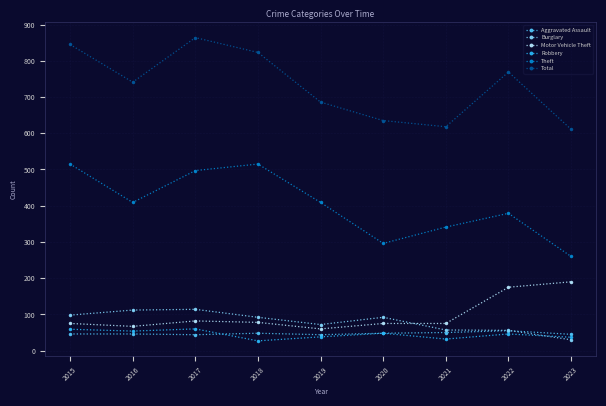

Where does the Robbery series first go above 46?

2015